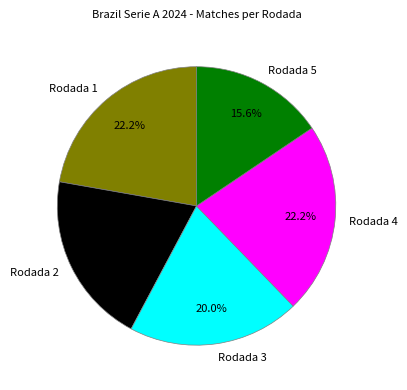

The Rodada 4 slice represents 22% of the pie. True or false?

True